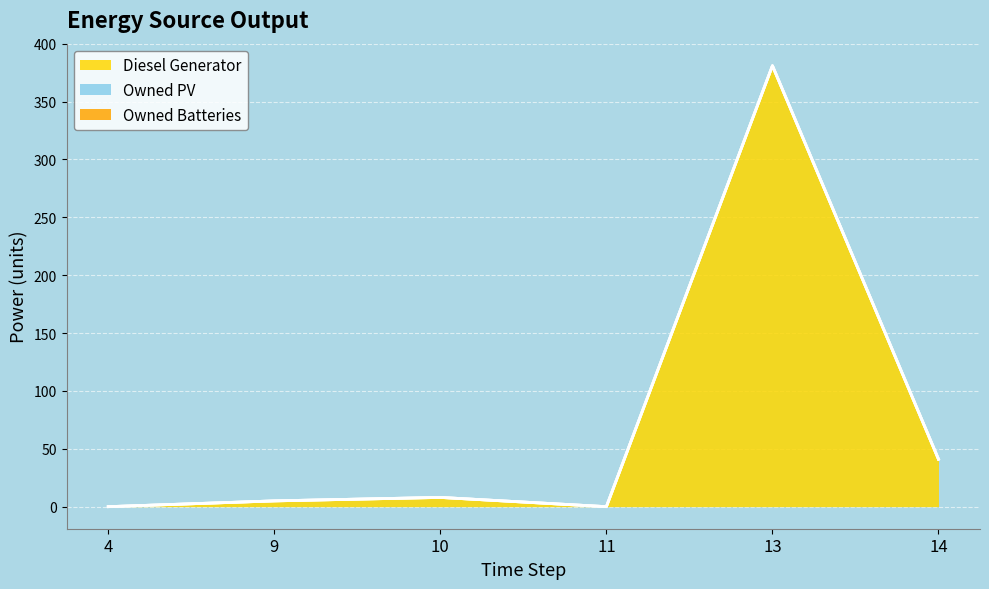

How many interior local valleys does the Diesel Generator series have?

1